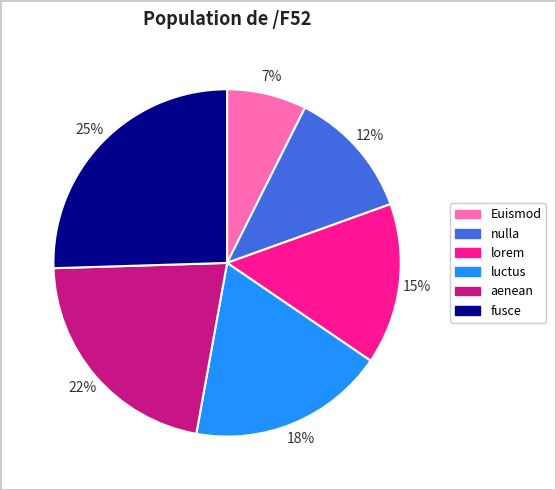

Is the sum of fusce and nulla greater than half?

No